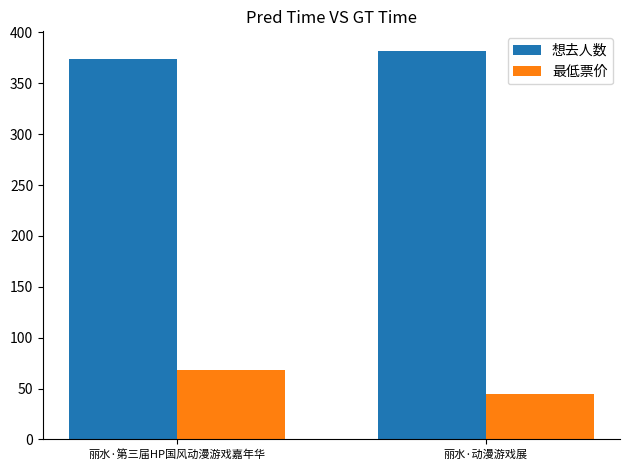

Which series changed the most between 丽水·第三届HP国风动漫游戏嘉年华 and 丽水·动漫游戏展?

最低票价